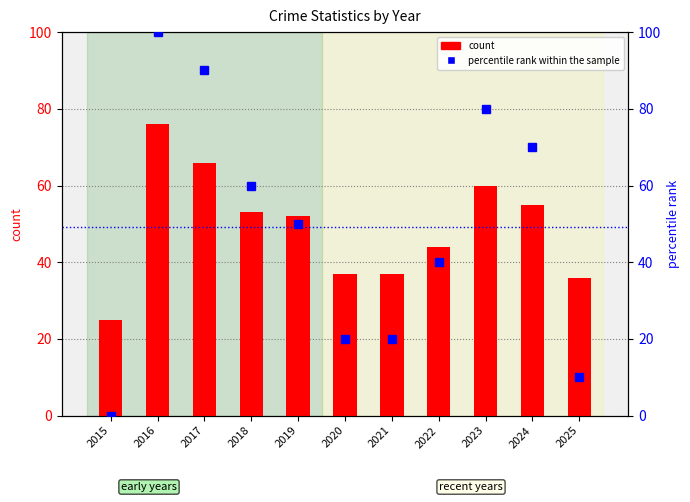

How many positive values does the percentile rank within the sample series have?

10